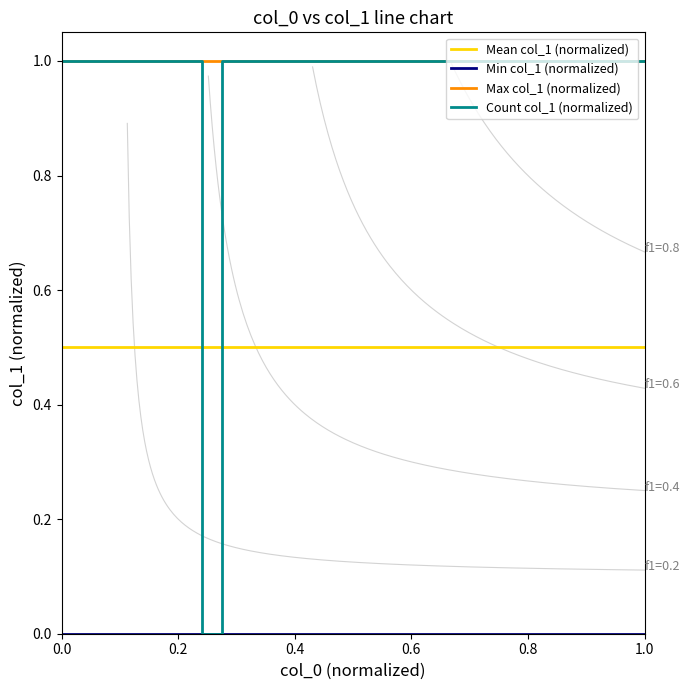

True or false: Max col_1 (normalized) and Mean col_1 (normalized) intersect in this chart.

False